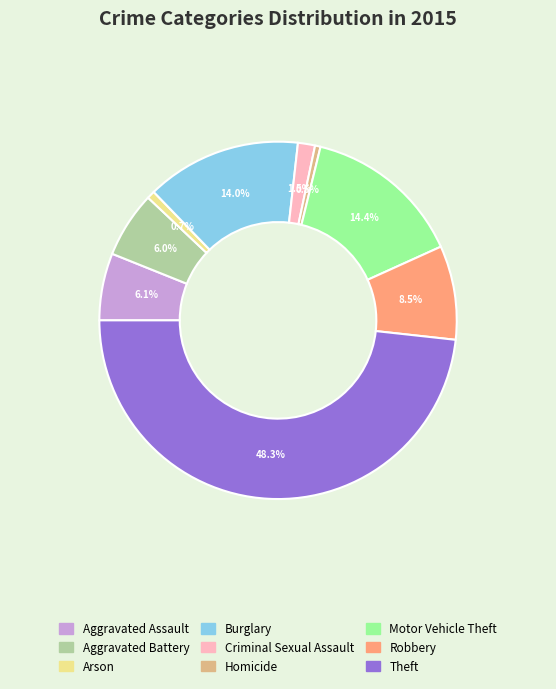

Which slice is the largest?

Theft